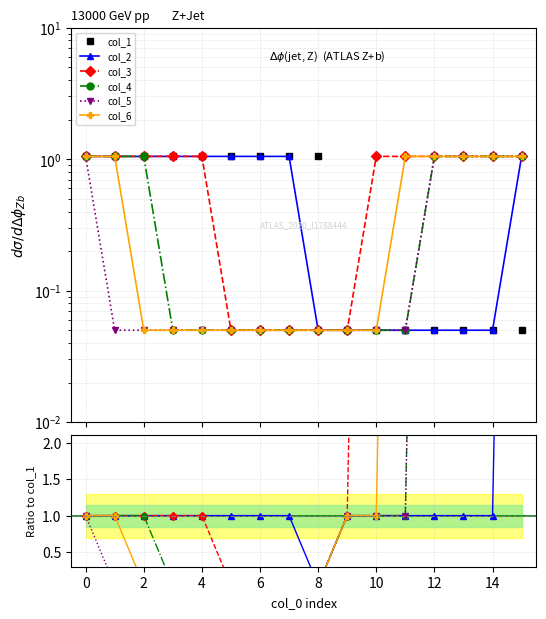

What is the total value across all series at 2?

4.1